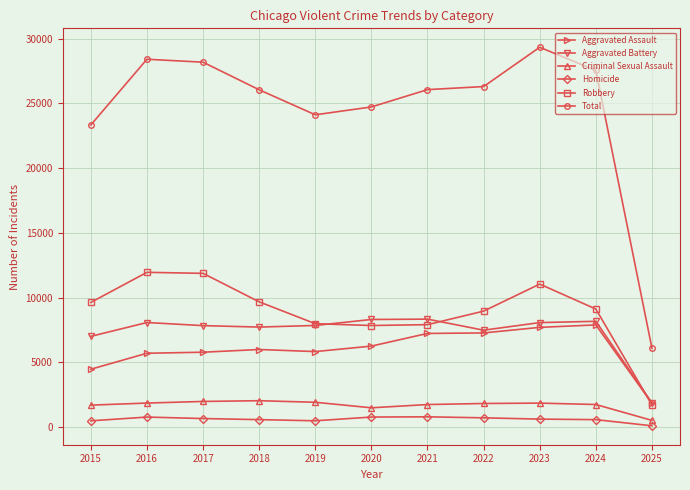

Which label corresponds to the largest value in the chart?

2023